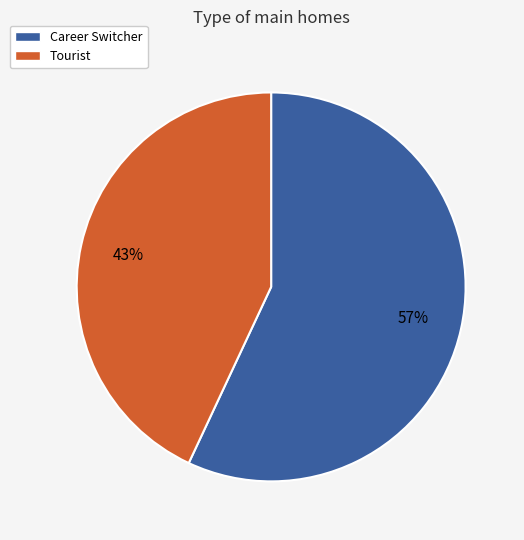

Approximately how many times larger is the value at Career Switcher compared to Tourist?

1.3